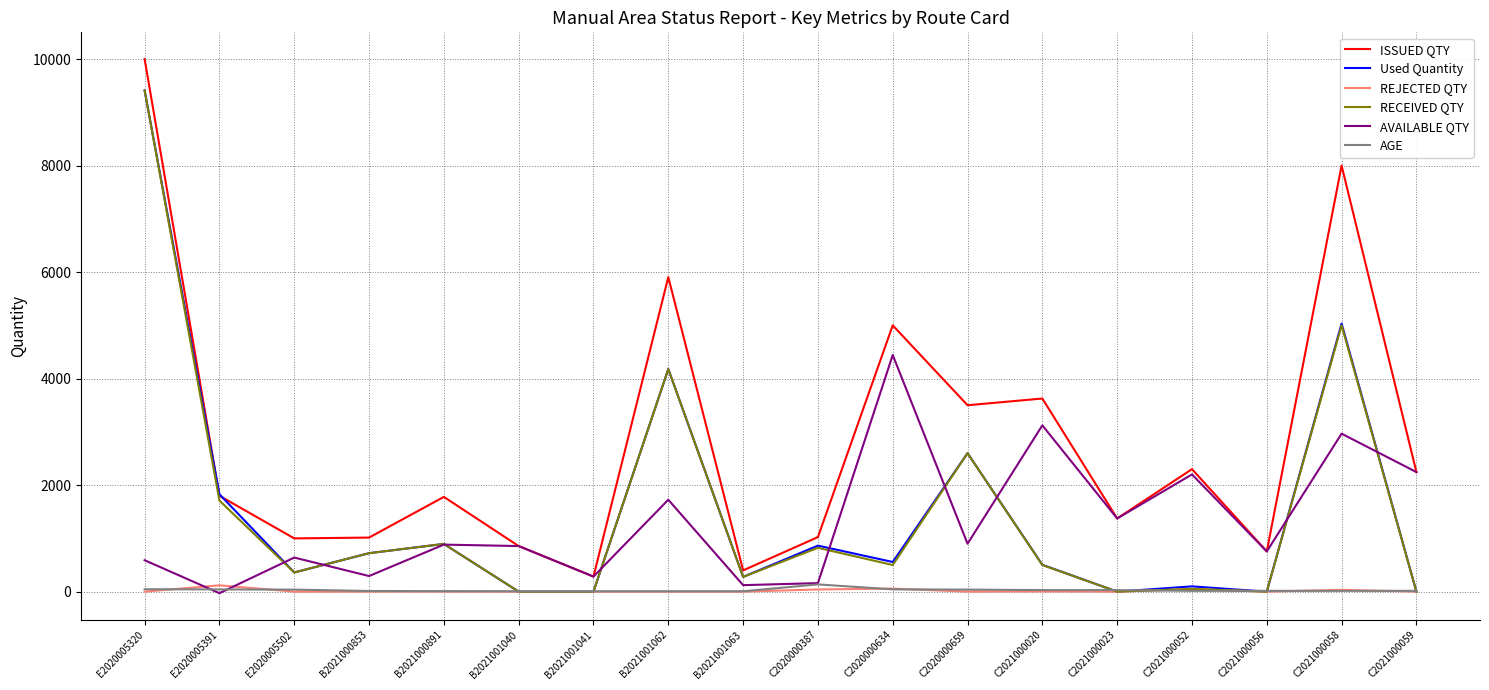

True or false: RECEIVED QTY has more than 0 points higher than both neighbors.

True